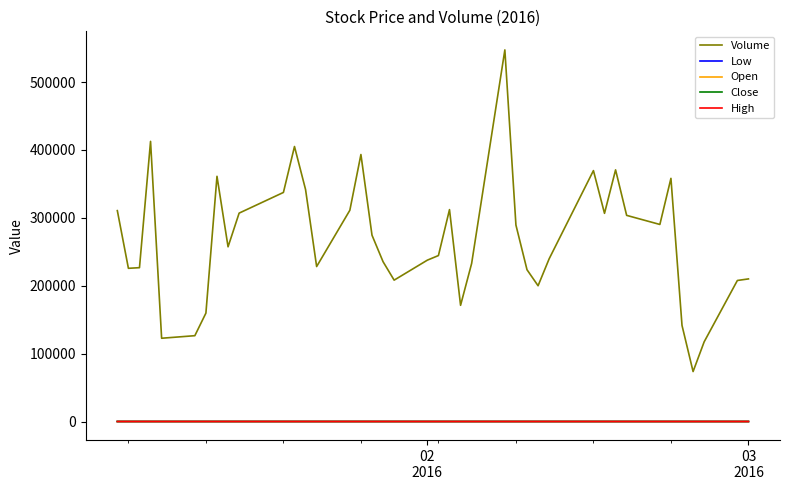

Which series has the largest total across all categories?

Volume